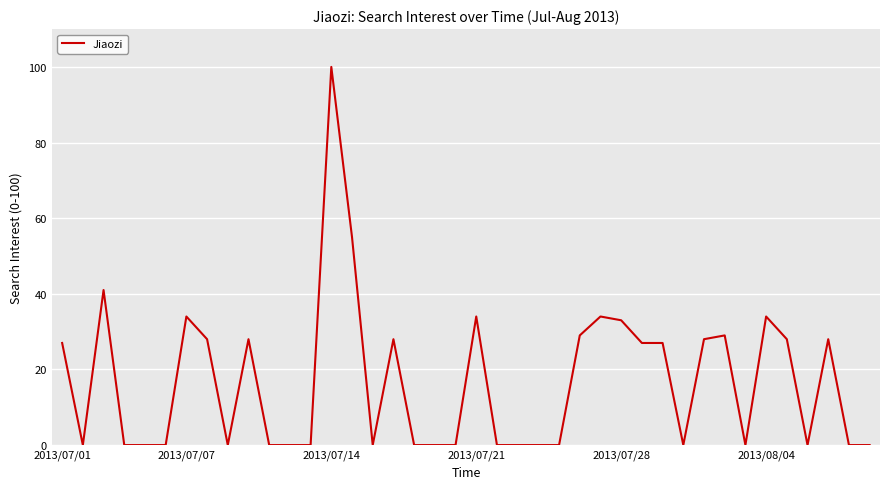

What is the difference between the maximum and minimum values?

100